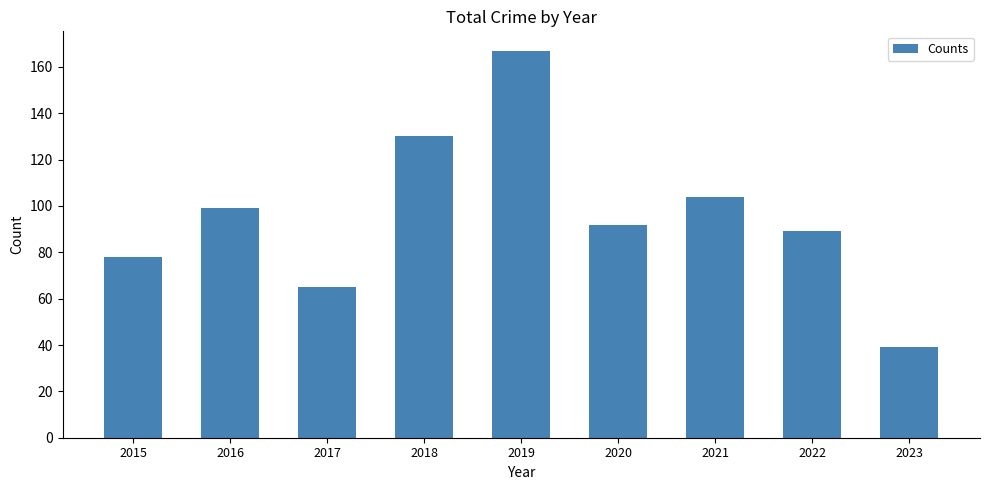

What is the value of the 6th bar from the left?

92